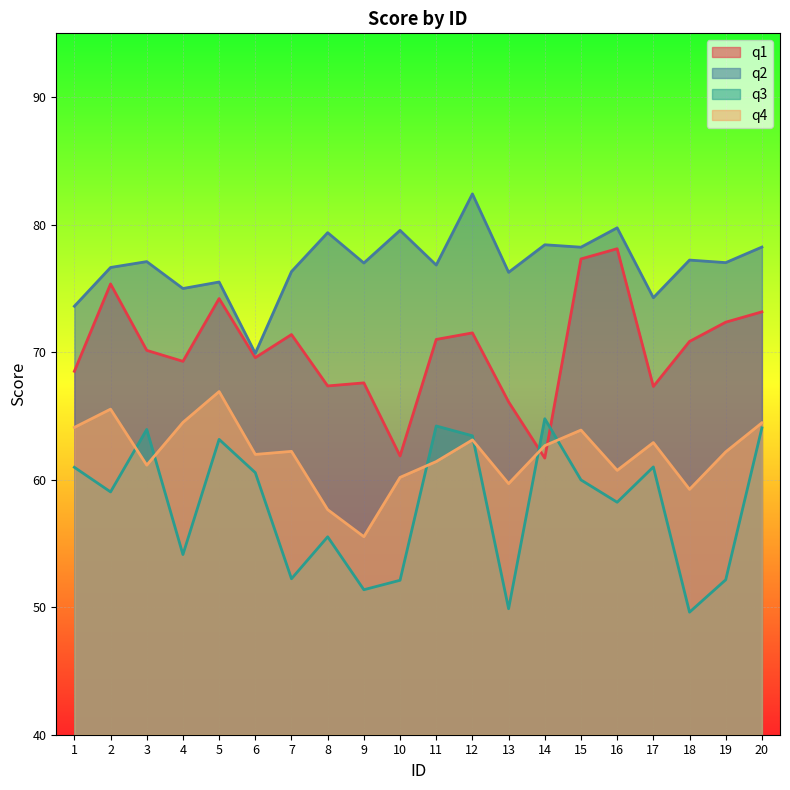

Reading right to left, what are all the values shown in this chart?

q1: 73.2	72.3	70.8	67.3	78.1	77.3	61.7	66.1	71.5	71.0	61.9	67.6	67.3	71.4	69.6	74.2	69.3	70.1	75.3	68.5
q2: 78.2	77.0	77.2	74.3	79.8	78.2	78.4	76.3	82.4	76.8	79.5	77.0	79.4	76.3	69.9	75.5	75.0	77.1	76.6	73.6
q3: 64.1	52.1	49.6	61.0	58.2	60.0	64.8	49.9	63.4	64.2	52.1	51.4	55.5	52.2	60.5	63.2	54.1	63.9	59.0	61.0
q4: 64.5	62.2	59.2	62.9	60.7	63.9	62.7	59.7	63.1	61.4	60.2	55.5	57.6	62.2	62.0	66.9	64.5	61.1	65.5	64.1